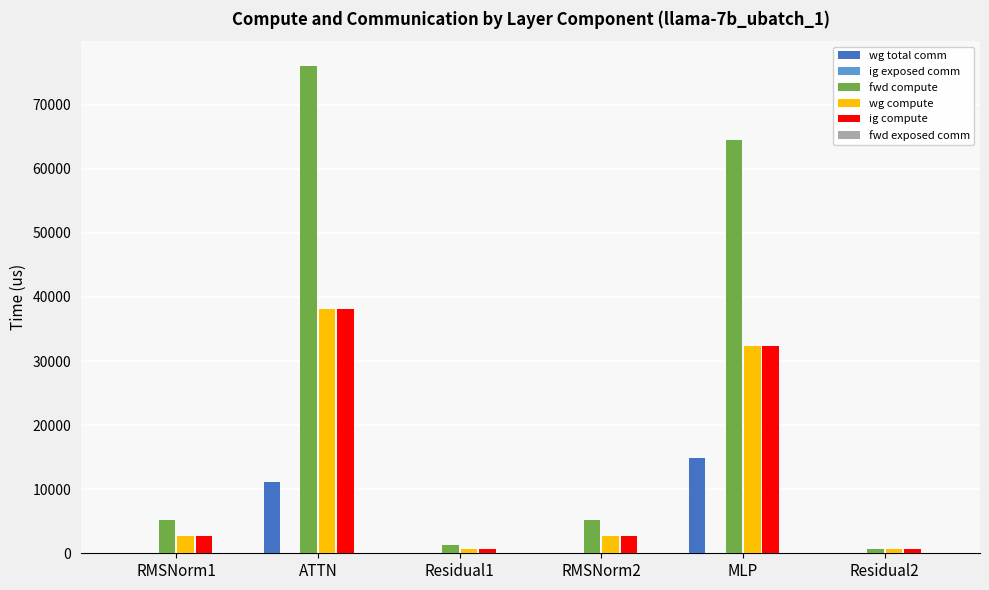

Where does the wg compute series first go above 2621?

RMSNorm1